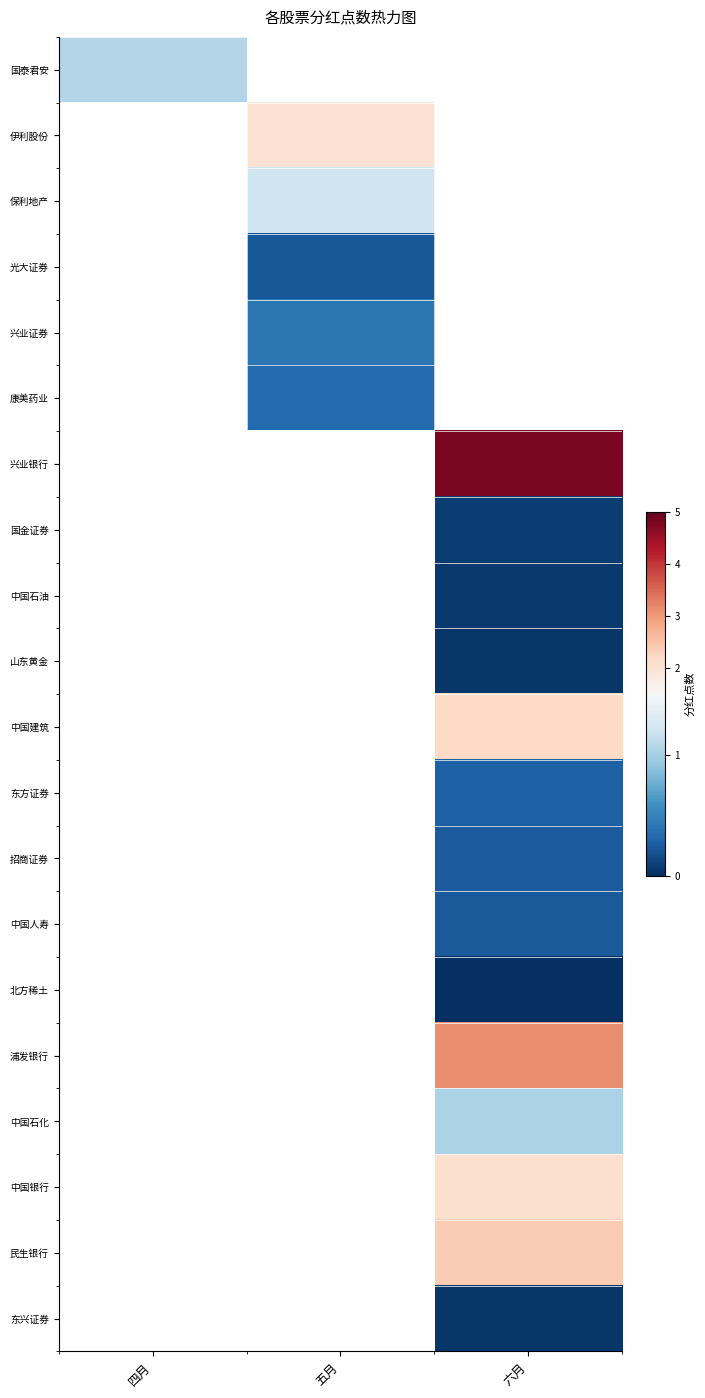

How many categories are shown in the chart?

3